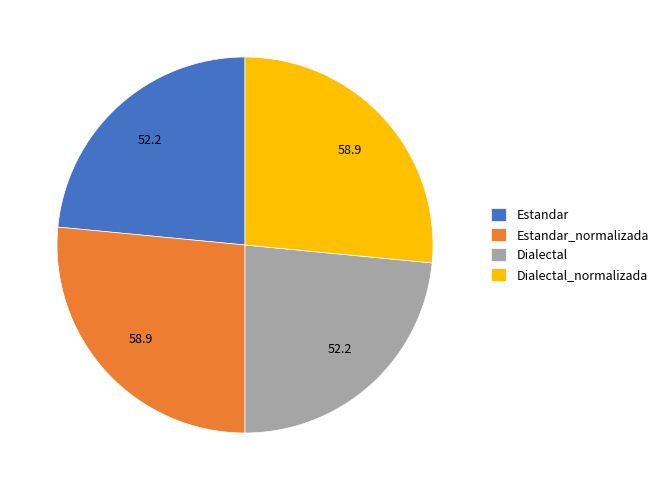

Count the number of slices in the pie.

4